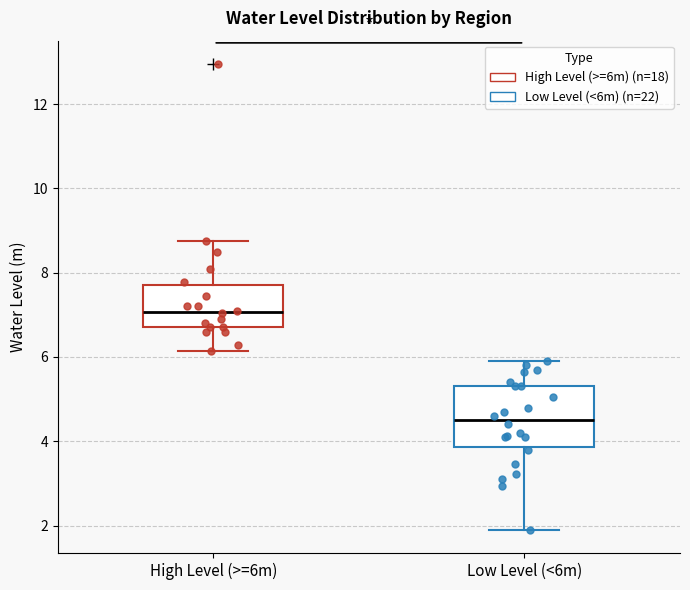

Reading left to right, read every box against the y-axis: the position of its median line, the range the box covers, and the ends of its whiskers. The values are not printed on the chart, so give them approximately, as read against the axis.

High Level (>=6m): median 7.0, box 6.8 to 7.6, whiskers 6.2 to 8.8
Low Level (<6m): median 4.6, box 3.8 to 5.4, whiskers 2.0 to 6.0